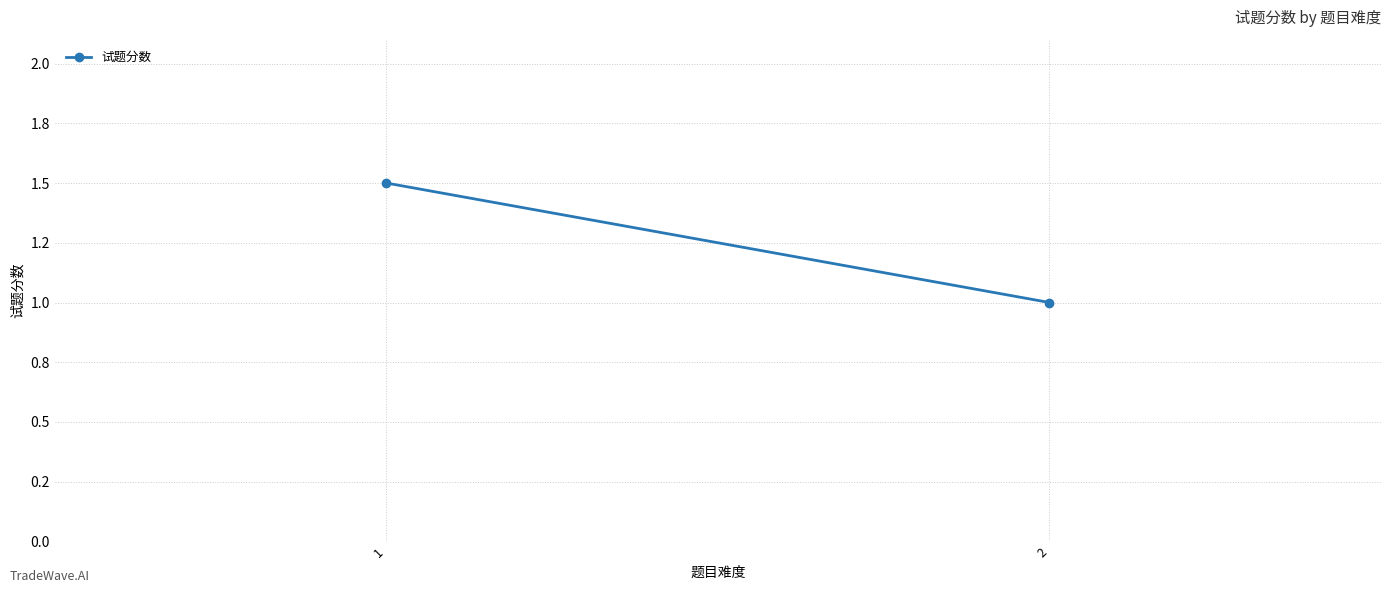

Reading left to right, what are all the values shown in this chart?

1=1.5	2=1.0